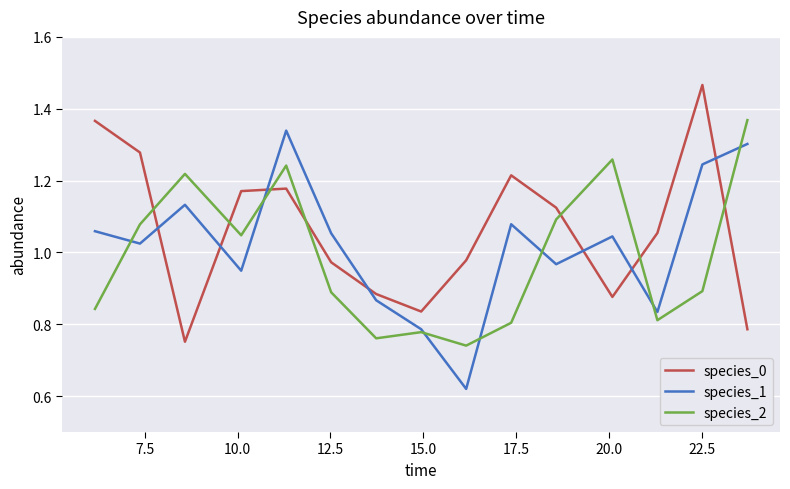

True or false: species_0 and species_1 cross at least once.

True